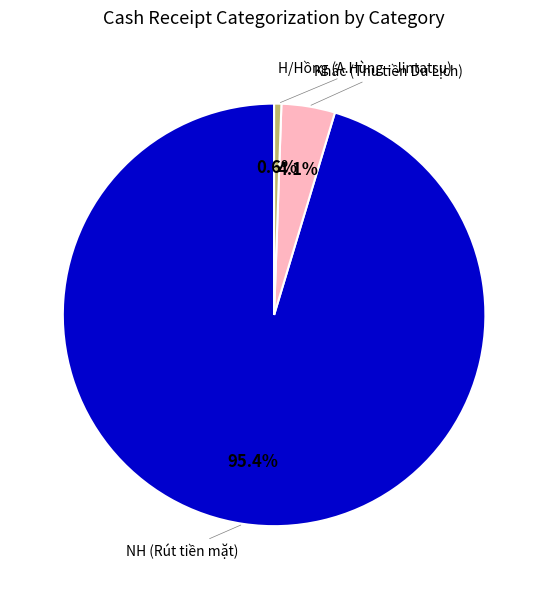

Does any single category account for the majority?

Yes